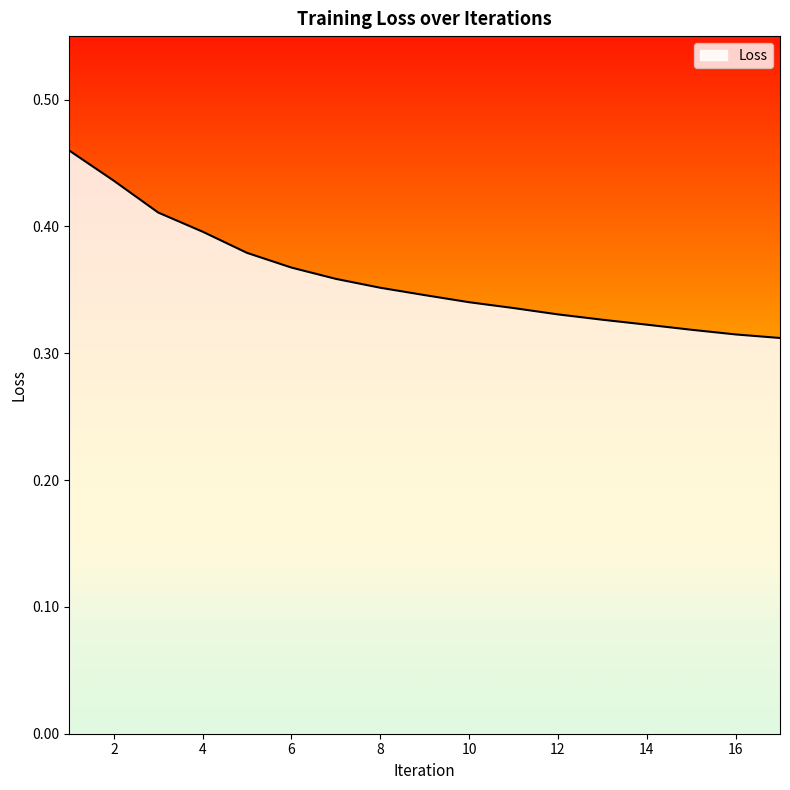

Which label corresponds to the smallest value in the chart?

17